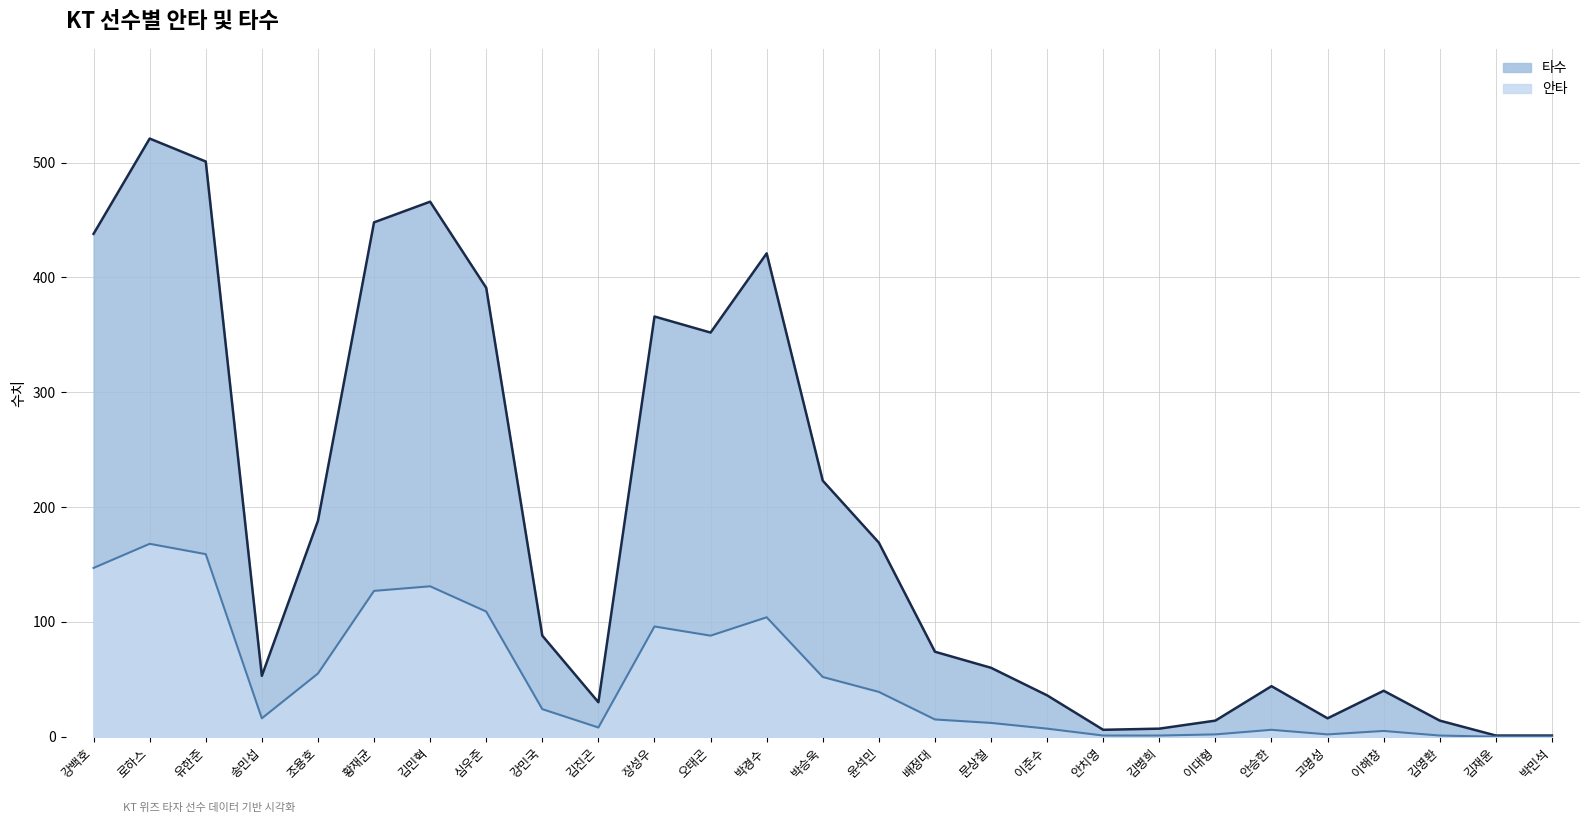

At which label is 타수 closest to 261?

박승욱